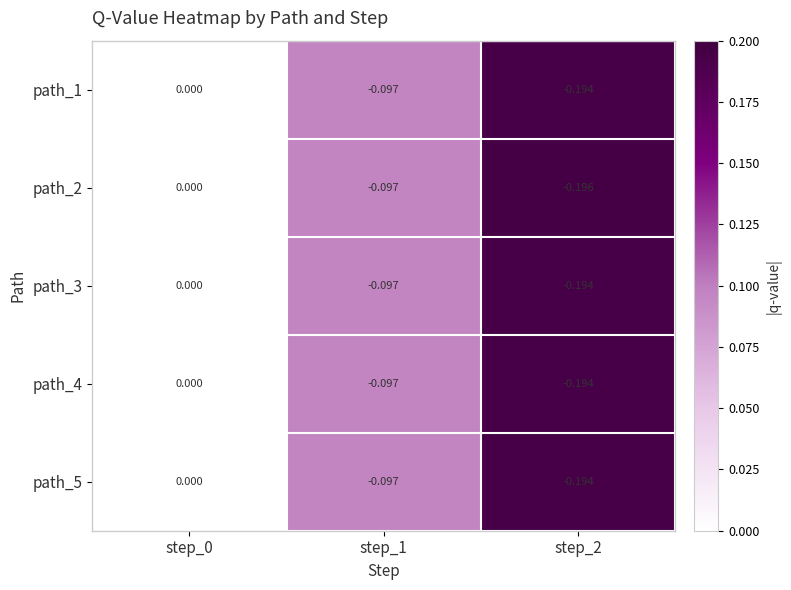

What is the total value across all series at step_1?

-0.5